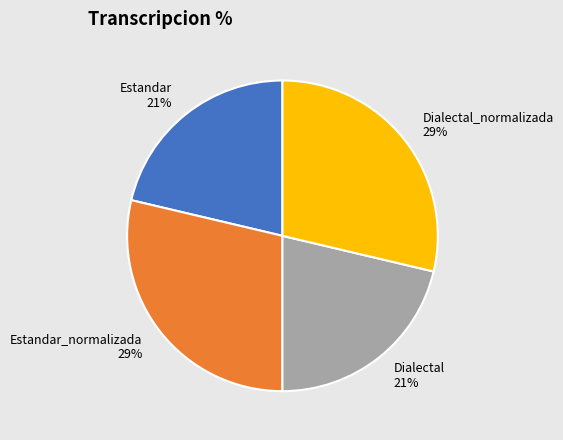

To the nearest percent, what portion does Estandar represent?

21%